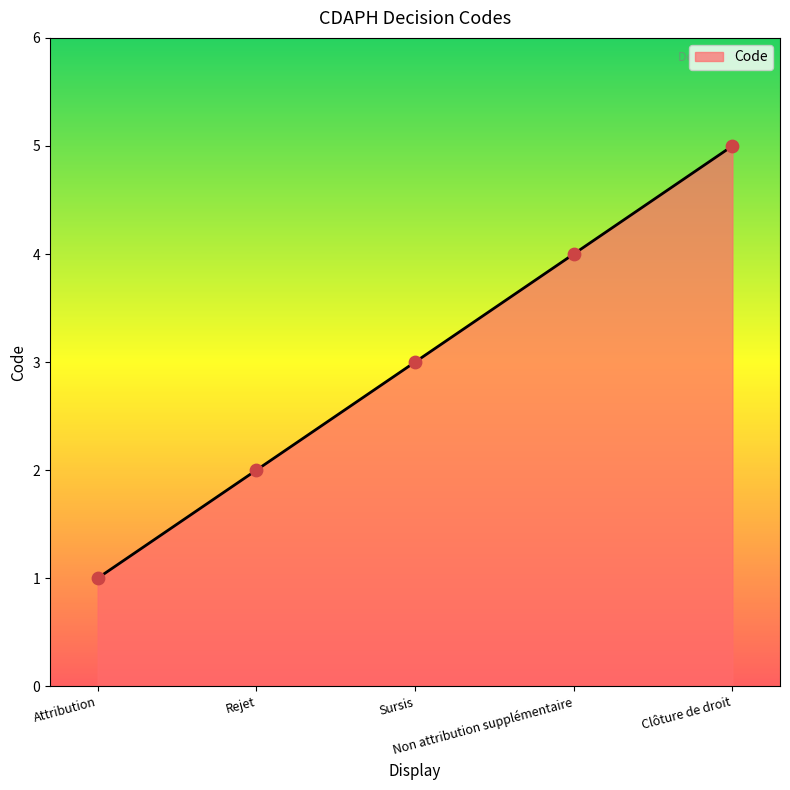

What is the change in value from Attribution to Clôture de droit?

+4